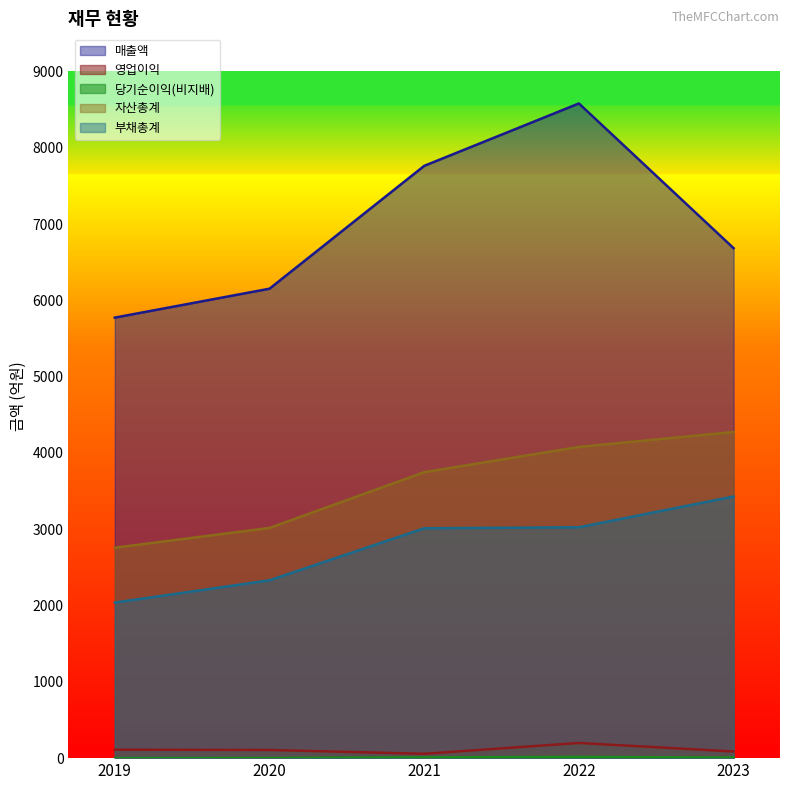

What is the spread (max minus min) of values at 2023?

6677